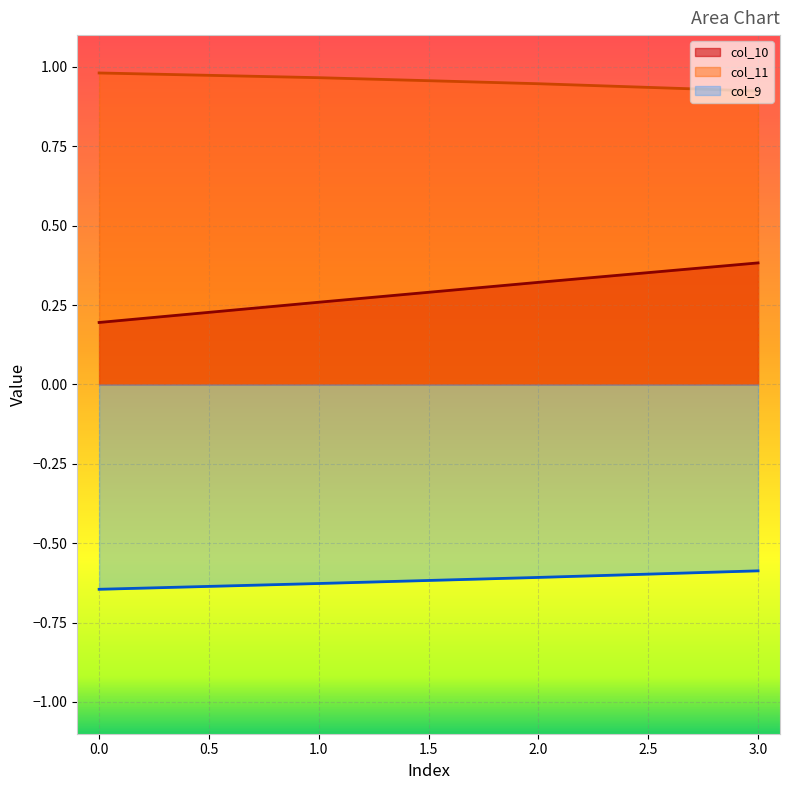

How many lines are shown in the chart?

3